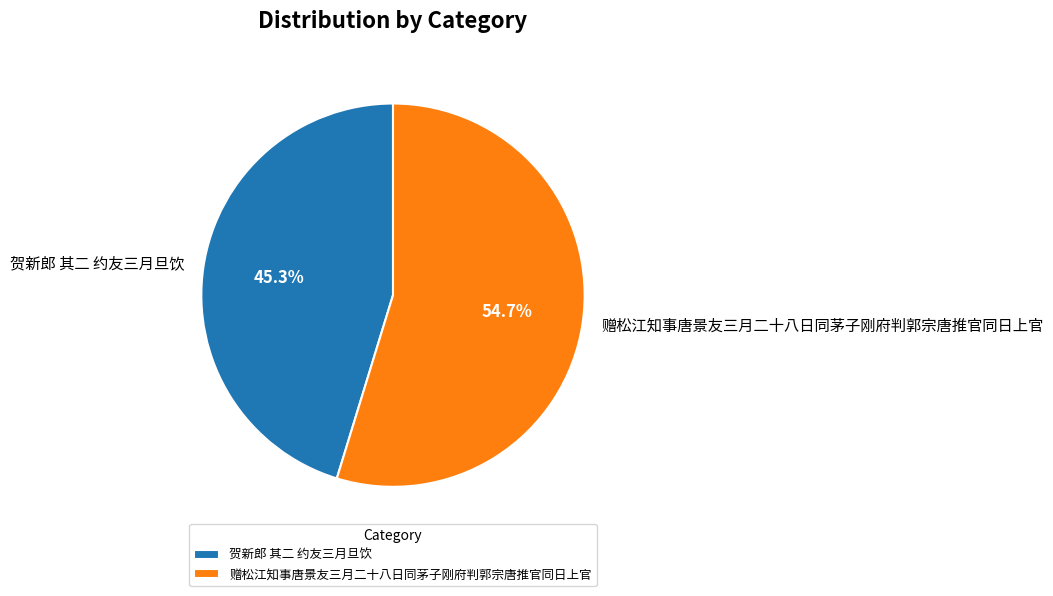

To the nearest percent, what is the difference between the largest and smallest slice percentages?

9%